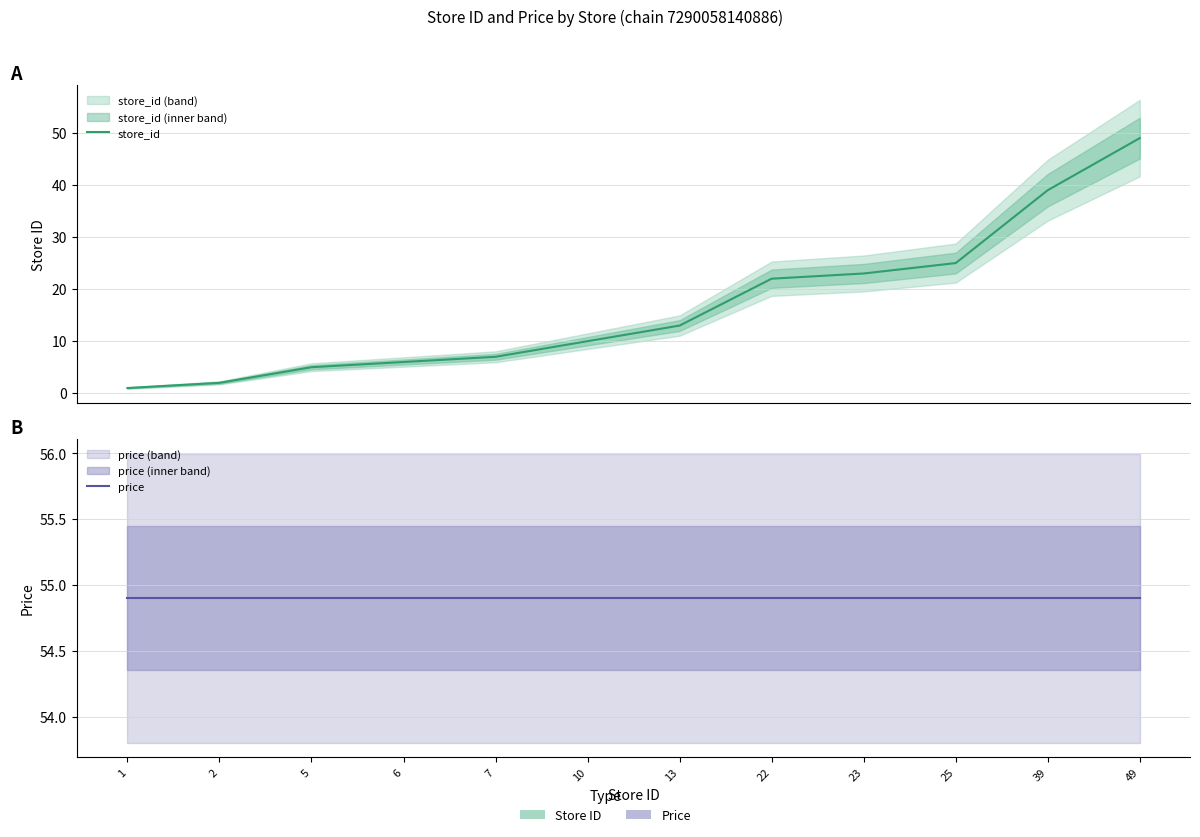

What is the value of the price point at the 7th from the left?

54.9